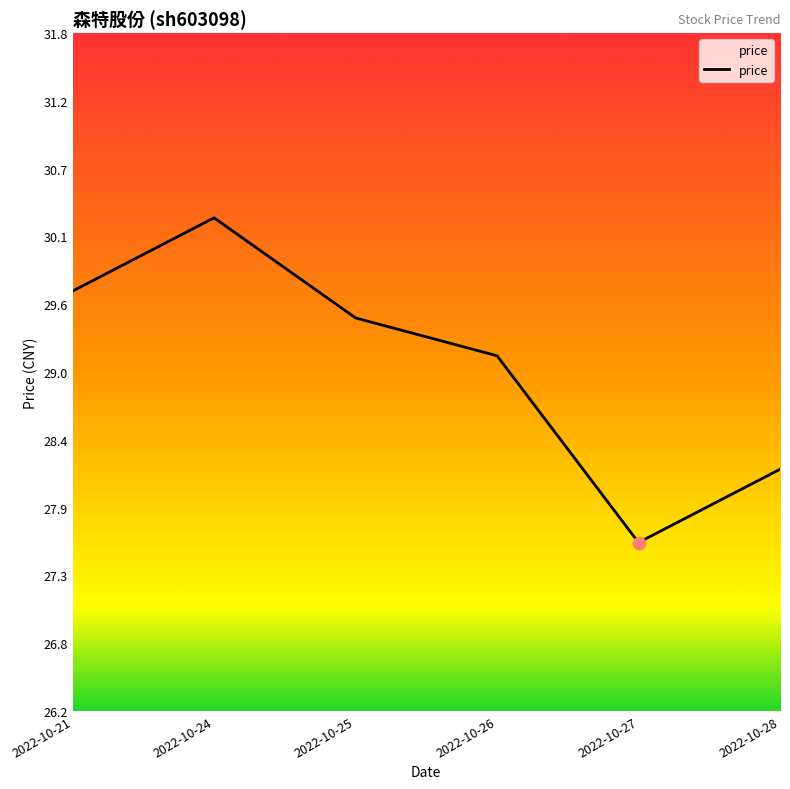

What is the change in value from 2022-10-25 to 2022-10-26?

-0.3